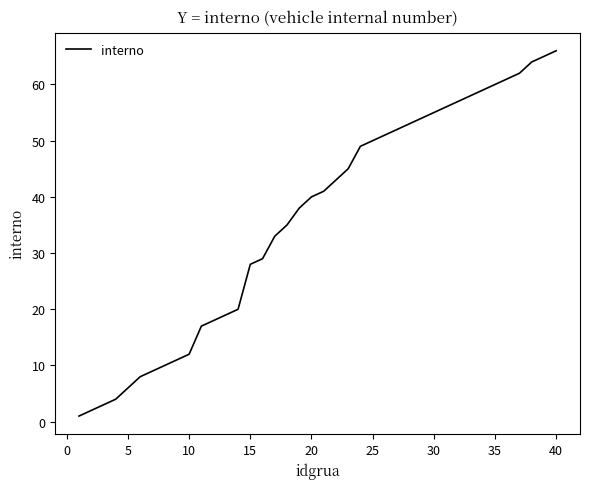

What is the difference between the maximum and second lowest values?

64